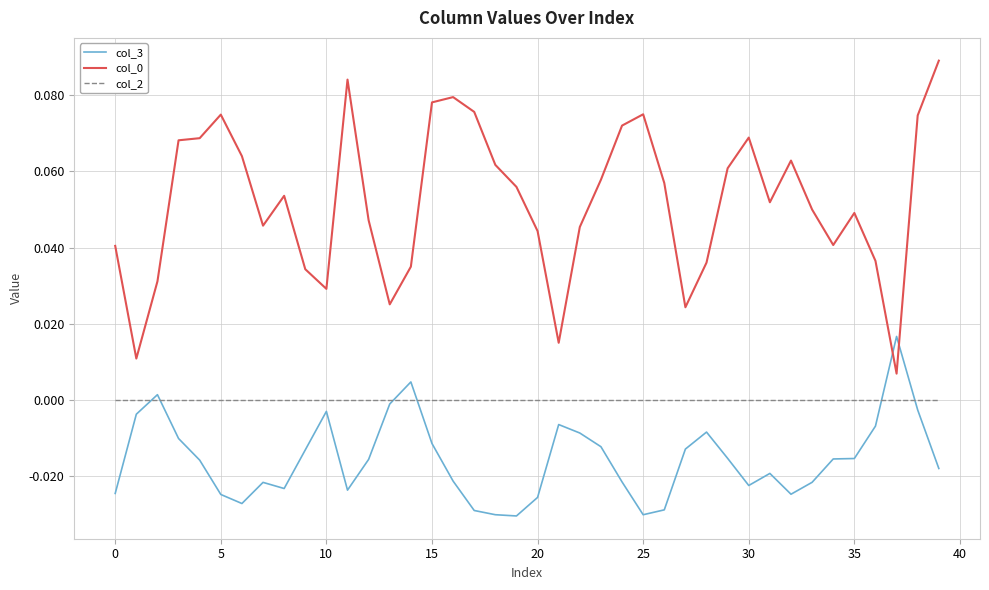

True or false: col_2 and col_0 cross at least once.

False